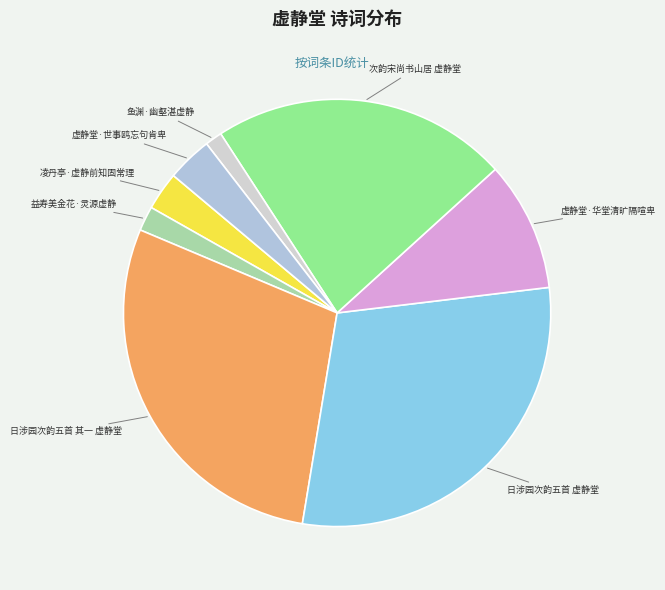

The 虚静堂·世事鸥忘句肯卑 slice represents 3% of the pie. True or false?

True